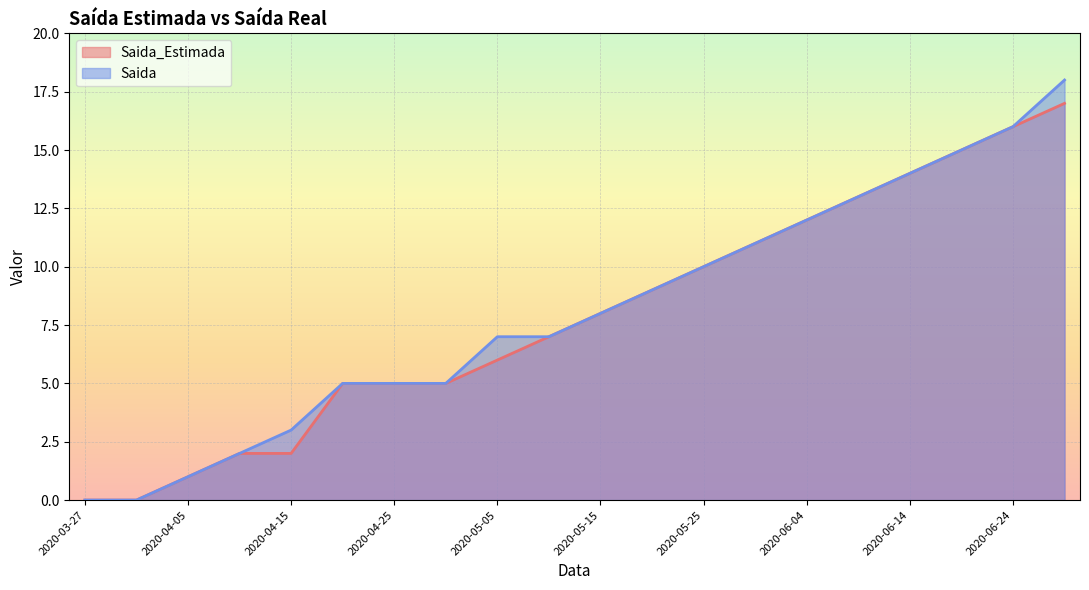

Which has a higher value, 2020-05-10 or 2020-04-05?

2020-05-10